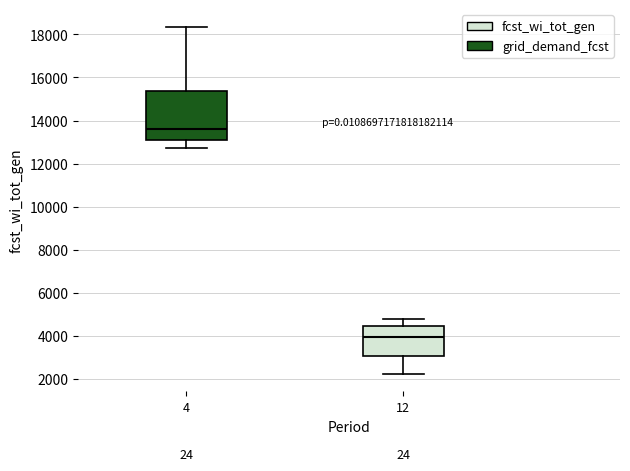

Where does the lower whisker of the box at x = 12 end on the y-axis? The values are not printed on the chart, so give them approximately, as read against the axis.

2200